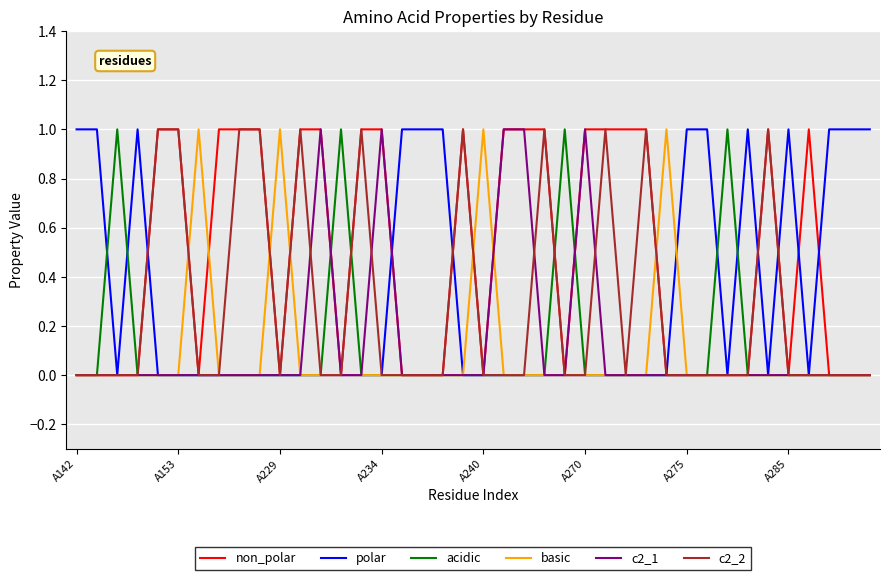

Which series has the largest total across all categories?

non_polar